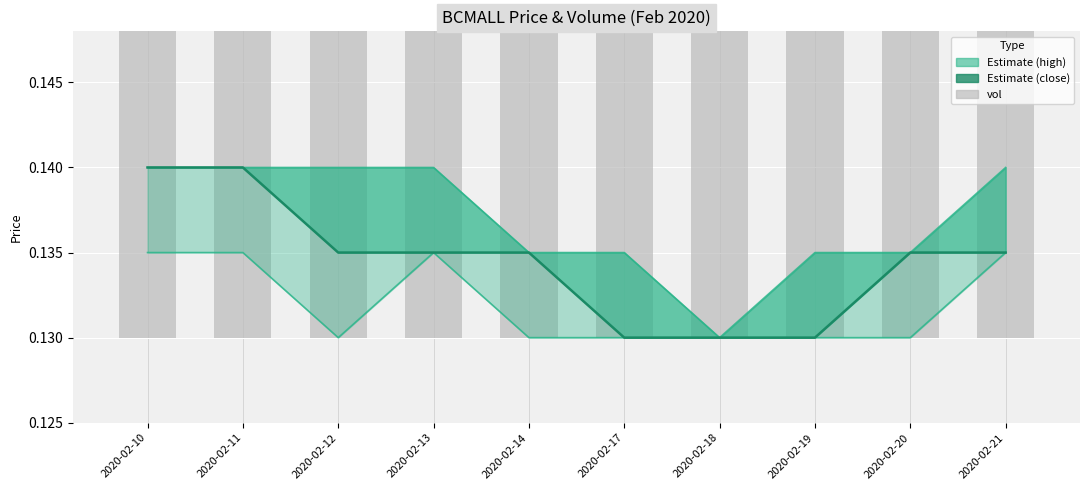

What is the maximum value shown in the chart?

0.1